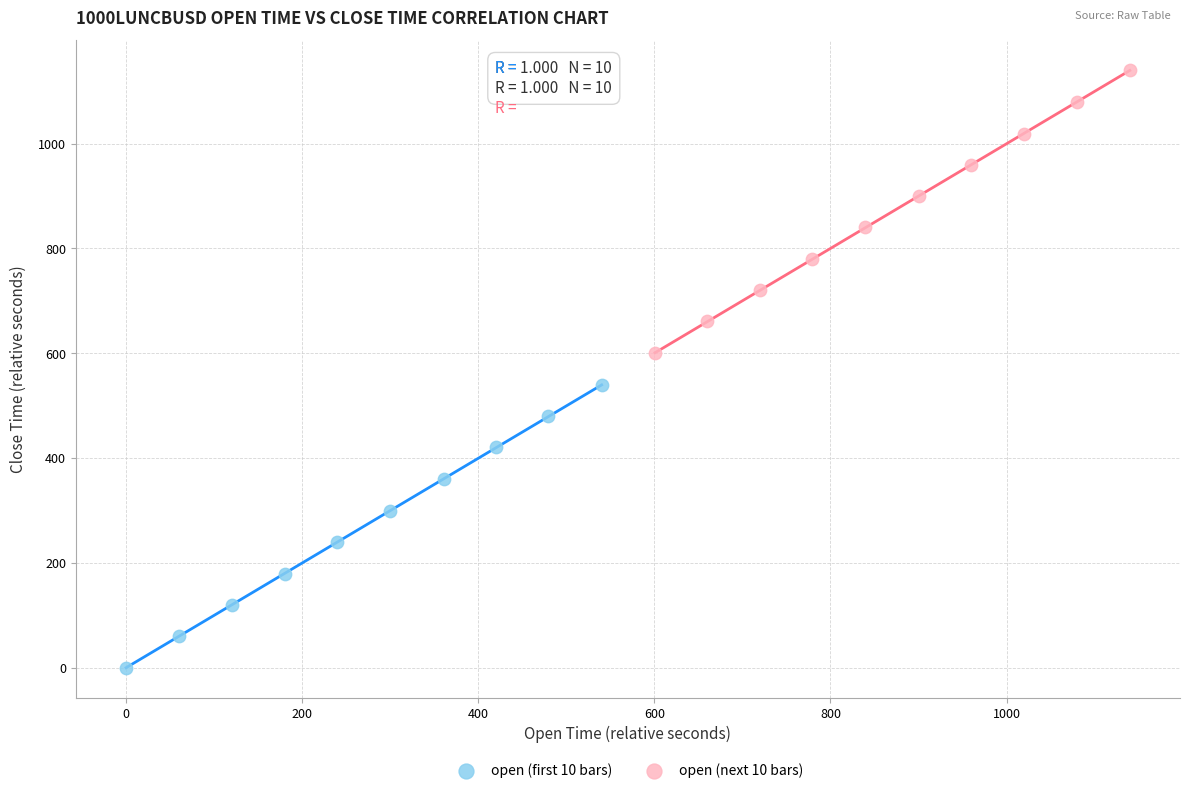

Which series reaches the maximum Y coordinate?

open (next 10 bars)